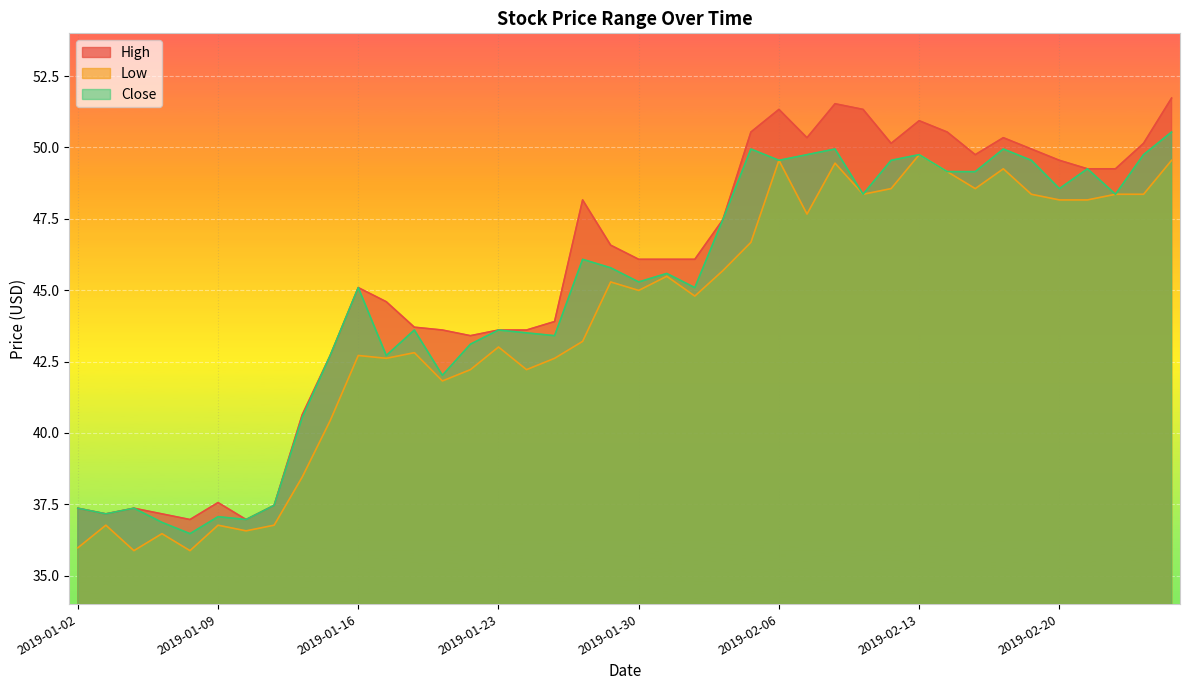

What is the average value of the Close series?

44.8